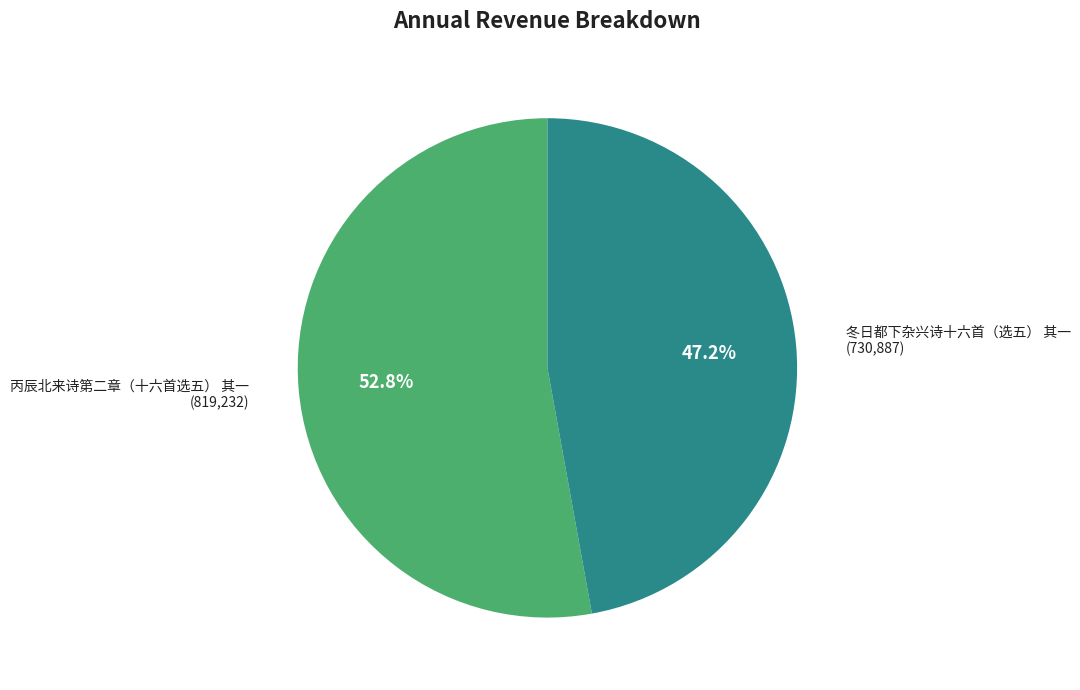

What is the majority slice?

丙辰北来诗第二章（十六首选五） 其一